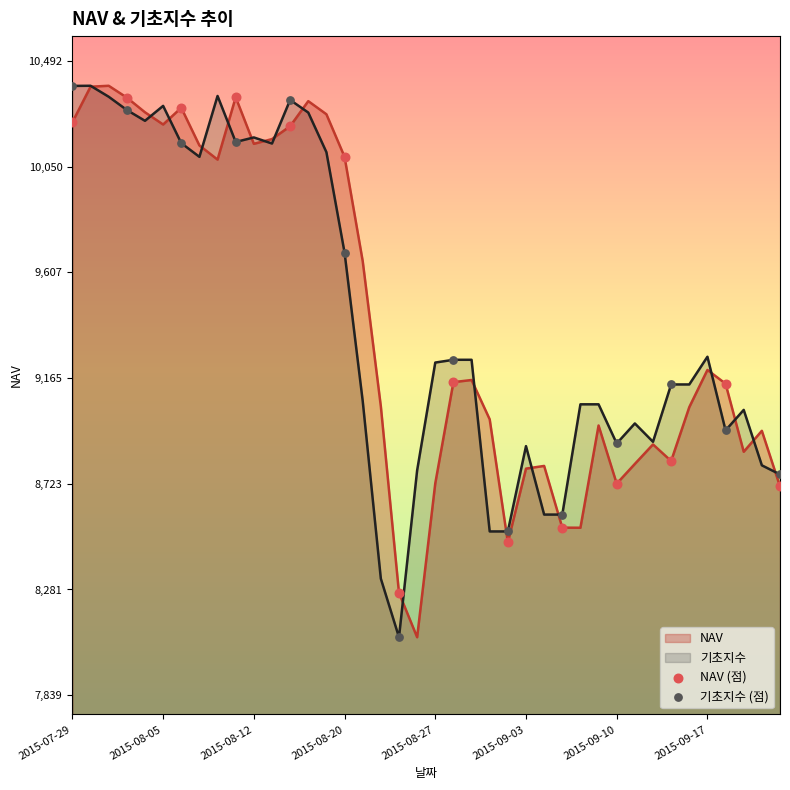

What is the maximum value for 기초지수?

10388.0